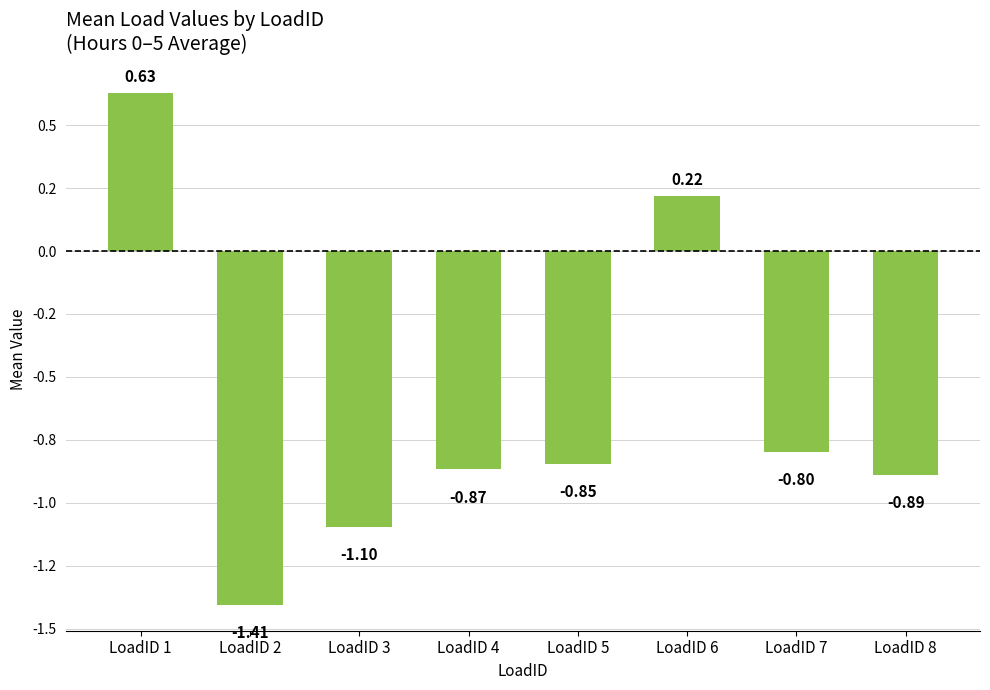

Reading left to right, what are all the values shown in this chart?

LoadID 1=0.6	LoadID 2=-1.4	LoadID 3=-1.1	LoadID 4=-0.9	LoadID 5=-0.8	LoadID 6=0.2	LoadID 7=-0.8	LoadID 8=-0.9